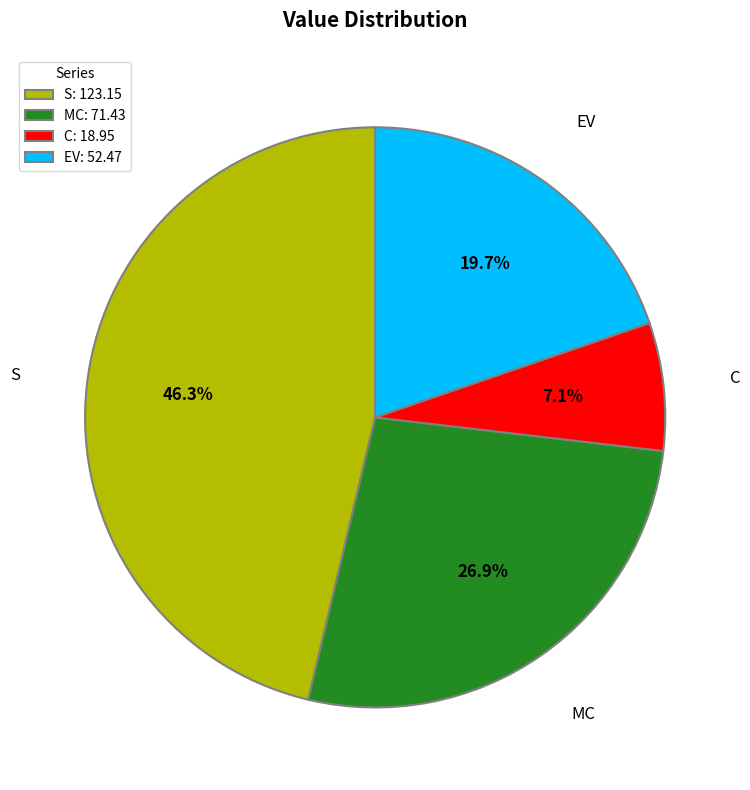

Is there a majority slice in this chart?

No